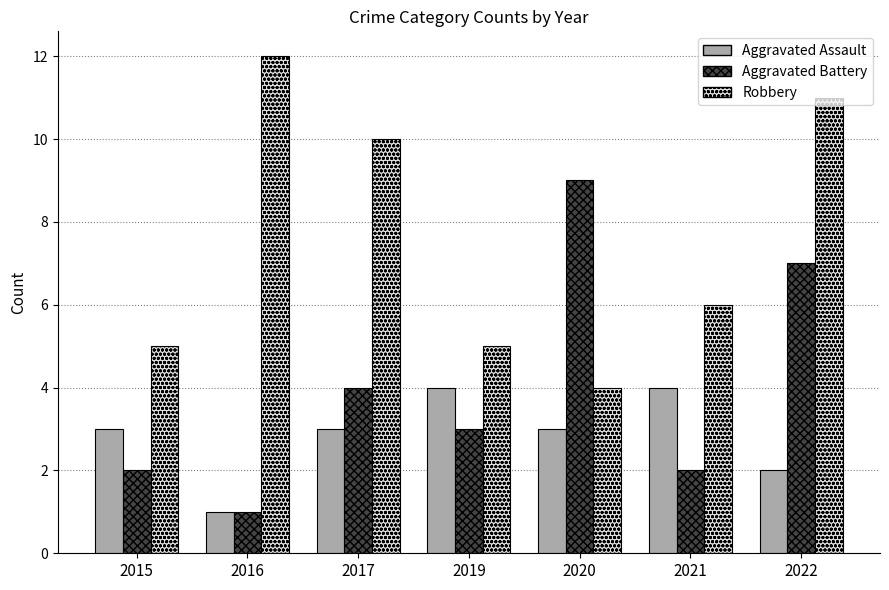

Read the Aggravated Battery value at 2016.

1